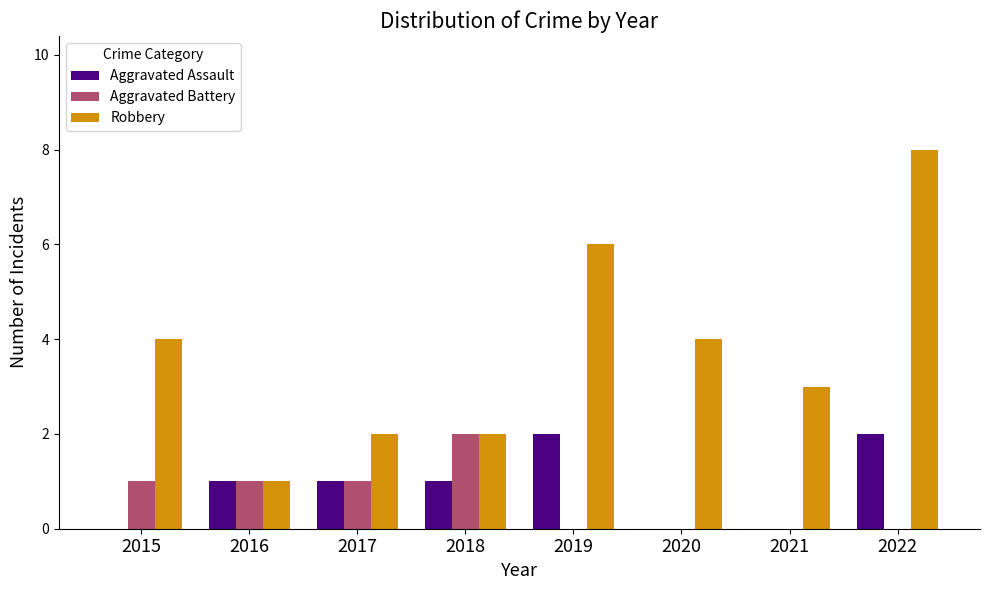

What is the maximum value shown in the chart?

8